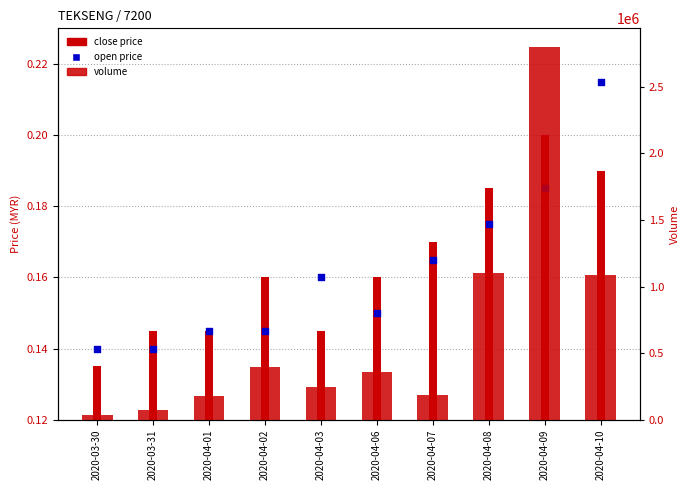

Which series contains the lowest Y value?

close